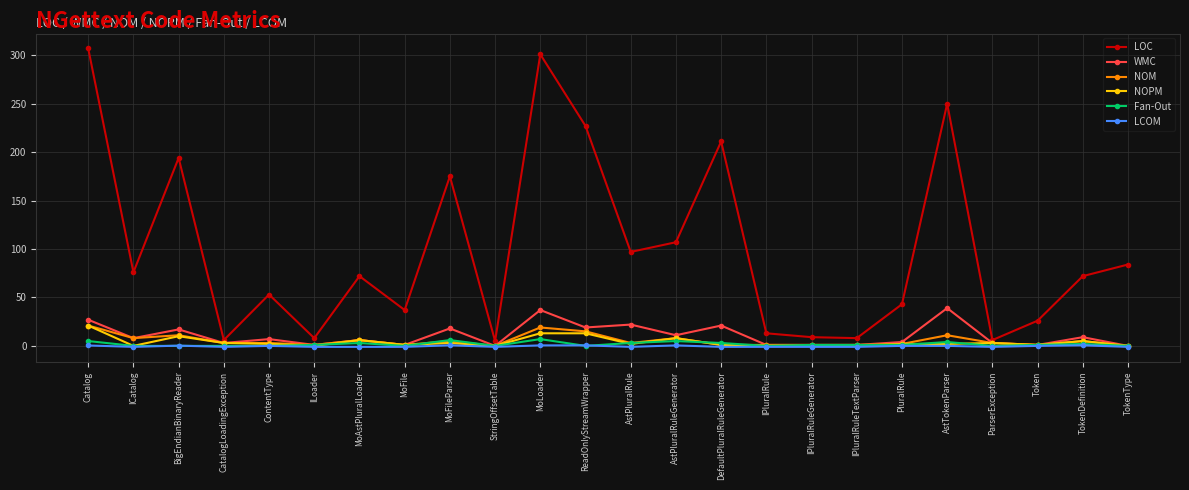

True or false: LCOM has a value of -1.0 at TokenType.

True